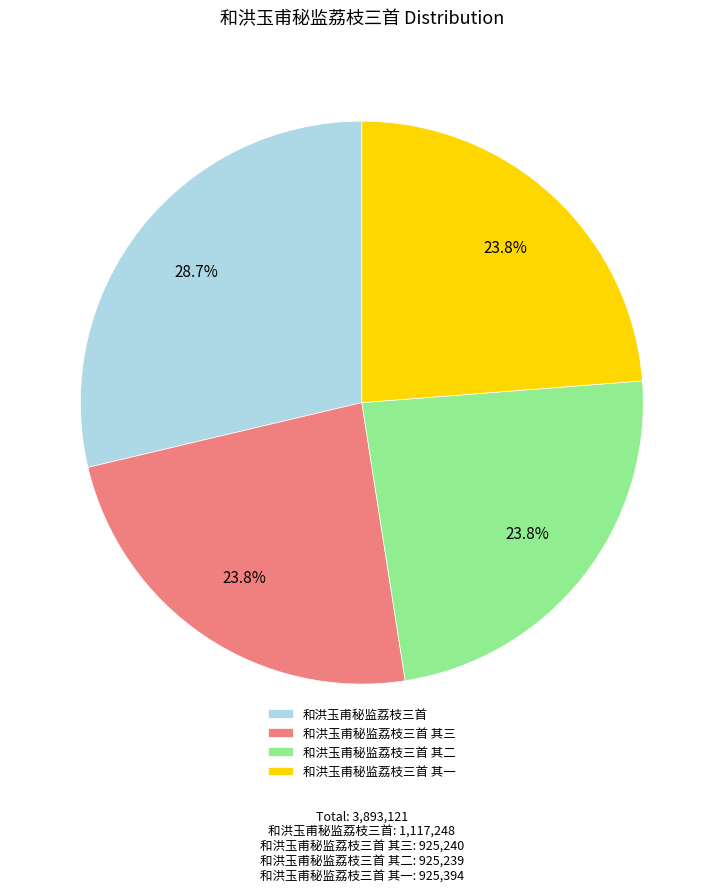

What percentage is NOT represented by 和洪玉甫秘监荔枝三首 其一?

76.2%